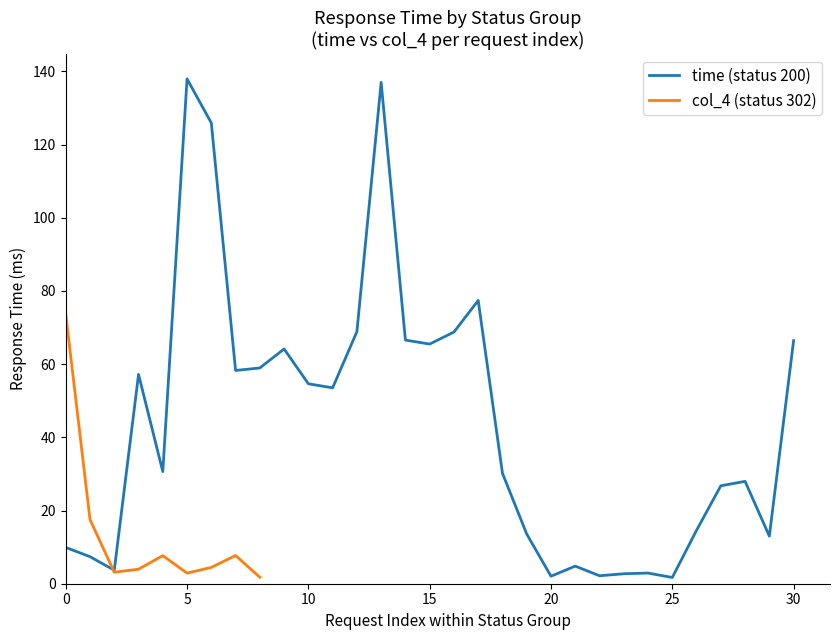

What are all the series names shown in the legend?

time, col_4